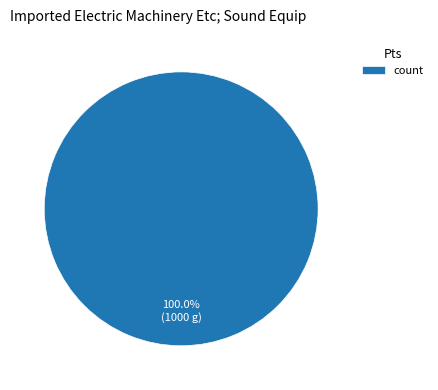

Rank the categories by value from highest to lowest.

count